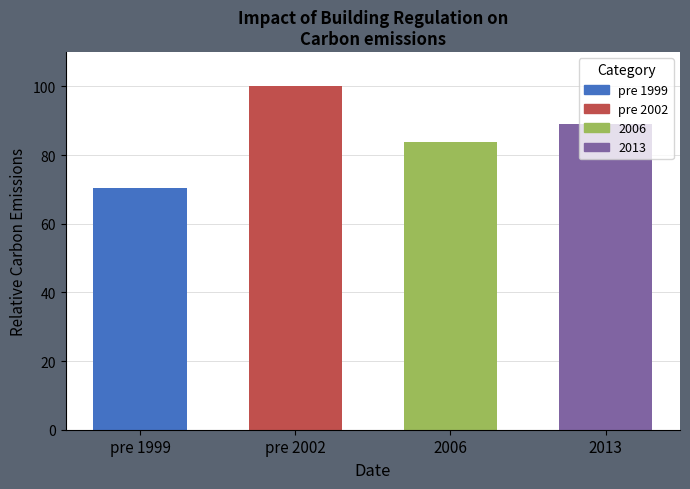

What is the difference between the second highest and minimum values?

18.6